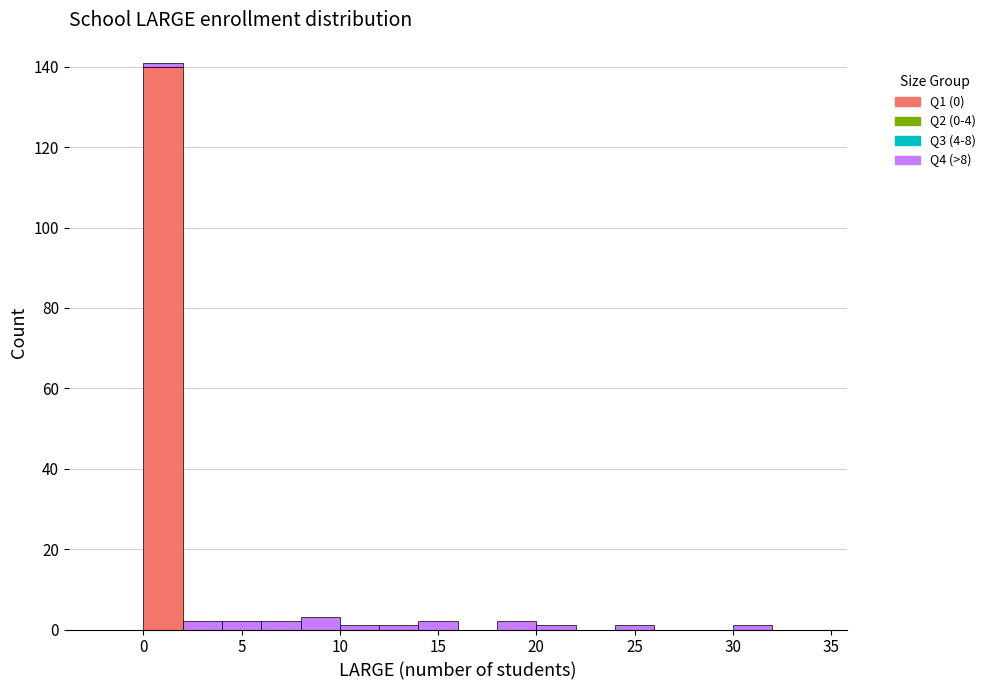

Reading left to right, list every stacked bar in this chart as the range it spans on the x-axis followed by its total height. The values are not printed on the chart, so give them approximately, as read against the axis.

-2 to 0: 0
0 to 2: 142
2 to 4: 2
4 to 6: 2
6 to 8: 2
8 to 10: 4
10 to 12: under 2
12 to 14: under 2
14 to 16: 2
16 to 18: 0
18 to 20: 2
20 to 22: under 2
22 to 24: 0
24 to 26: under 2
26 to 28: 0
28 to 30: 0
30 to 32: under 2
32 to 34: 0